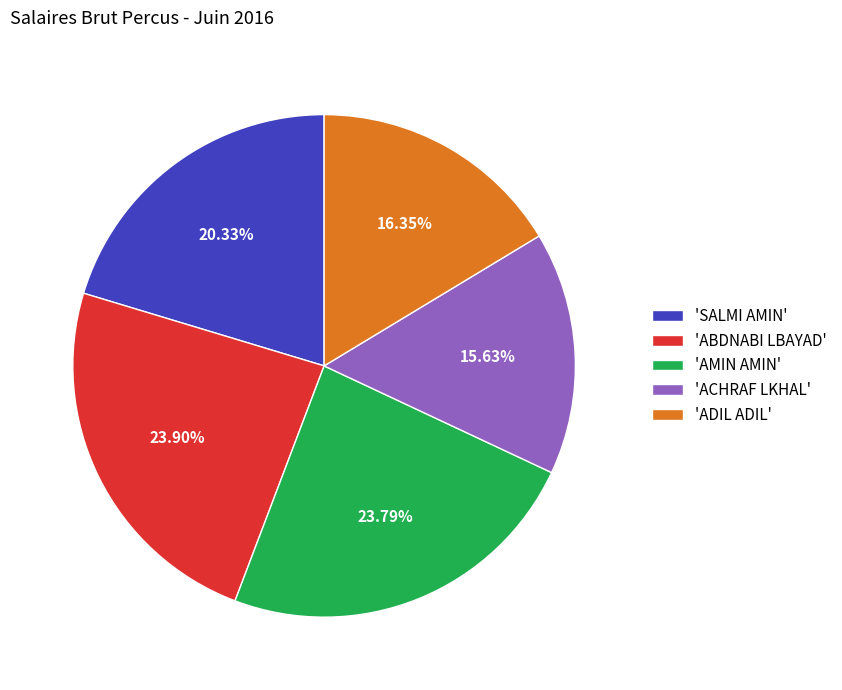

Combined, do 'ADIL ADIL' and 'AMIN AMIN' account for over 50%?

No